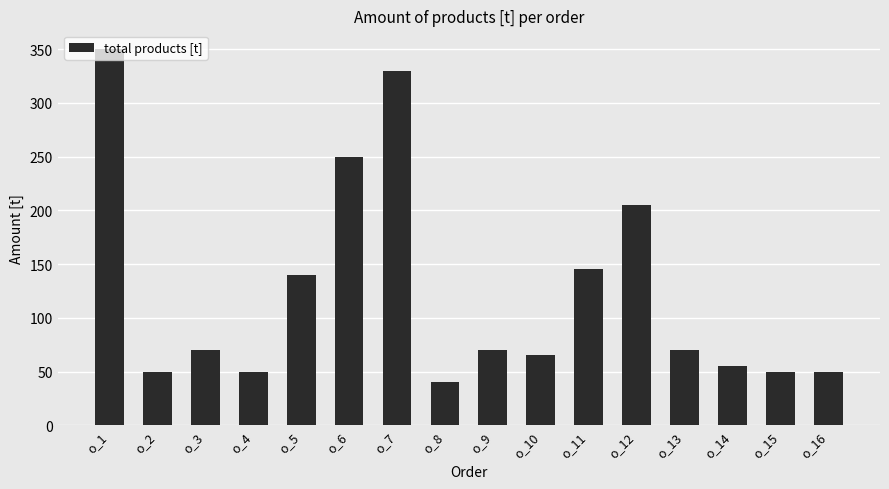

What is the difference between the maximum and minimum values?

310